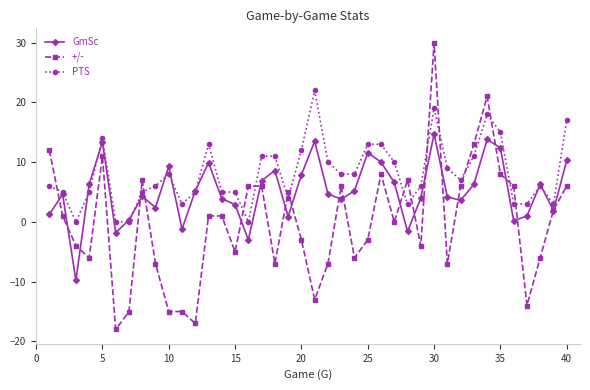

After their last crossing, which series has the higher values: +/- or GmSc?

GmSc